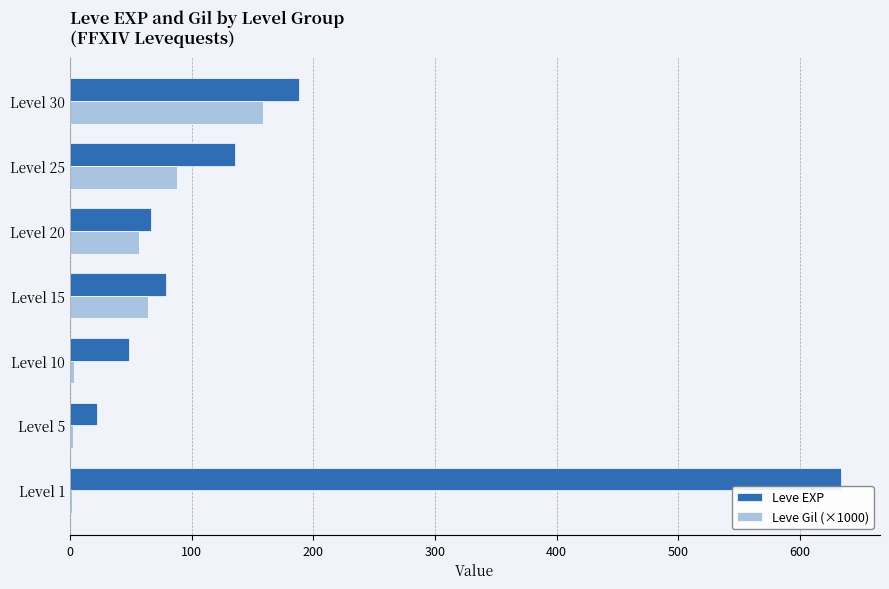

What is the sum of all Leve Gil (×1000) values?

375.4